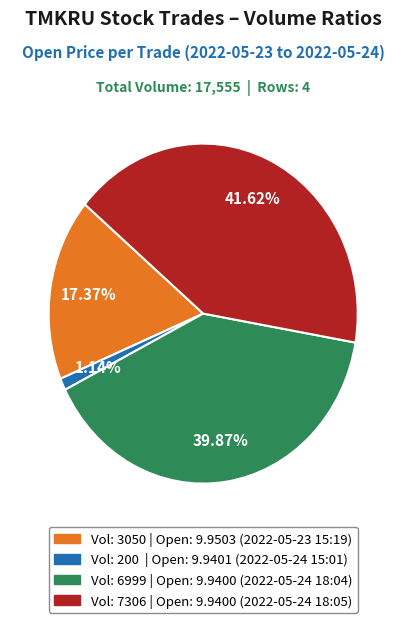

Is there a majority slice in this chart?

No